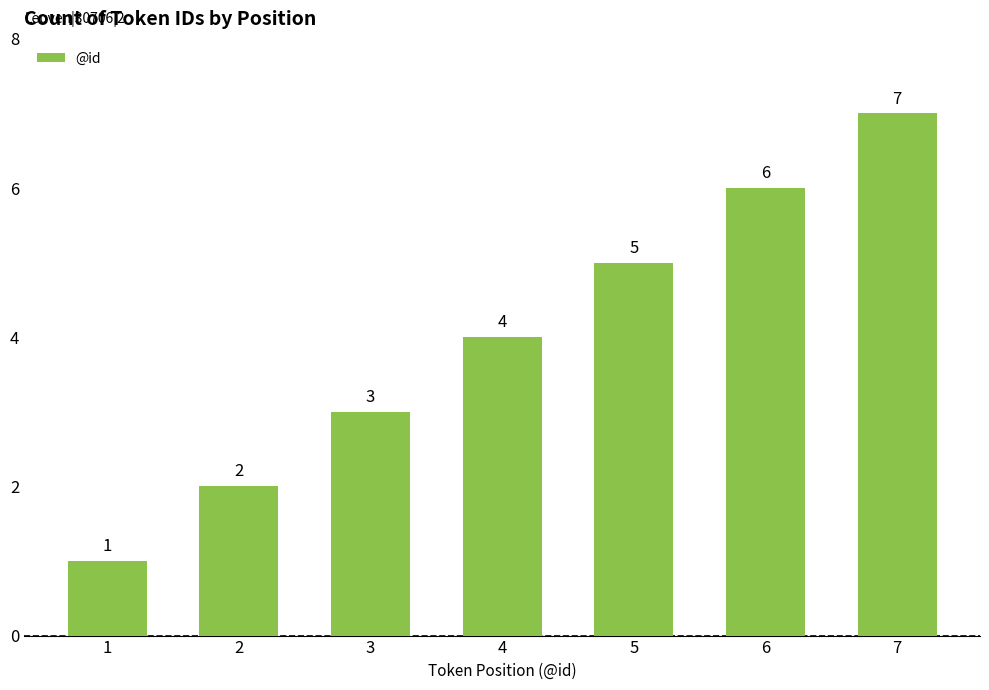

Rank the categories by value from highest to lowest.

7, 6, 5, 4, 3, 2, 1